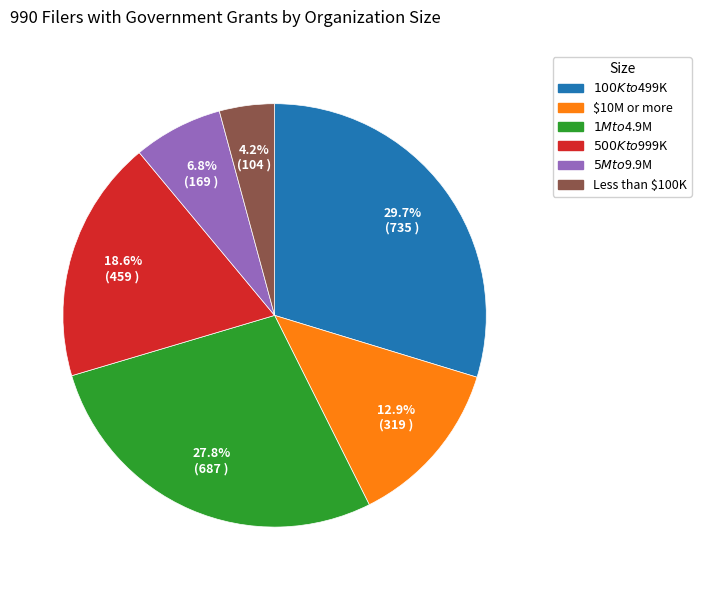

To the nearest percent, what is the combined percentage of $1M to $4.9M and $100K to $499K?

58%